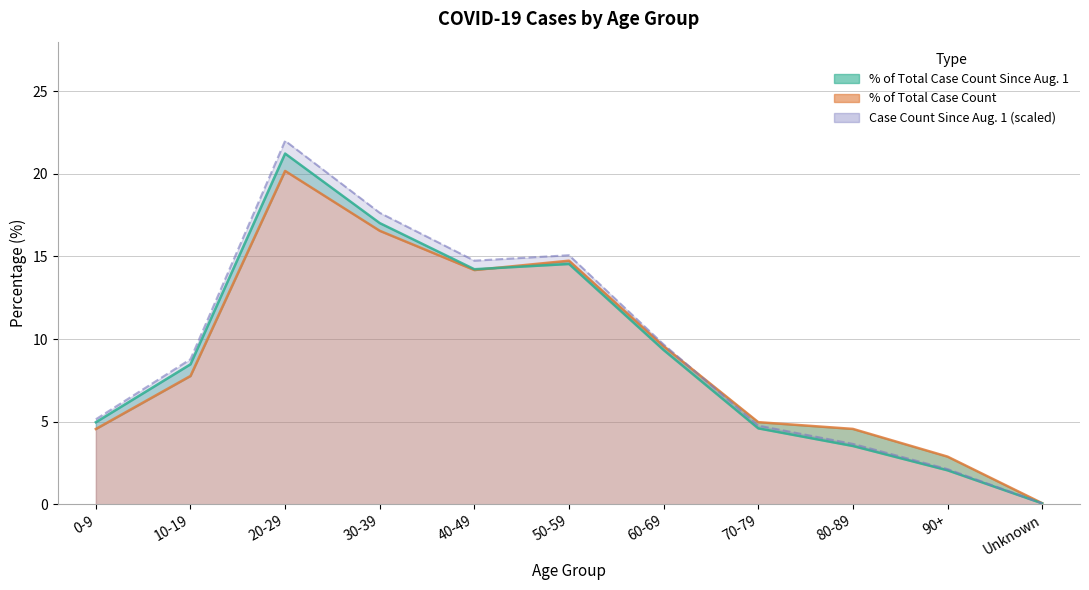

What is the total value across all series at 90+?

7.1